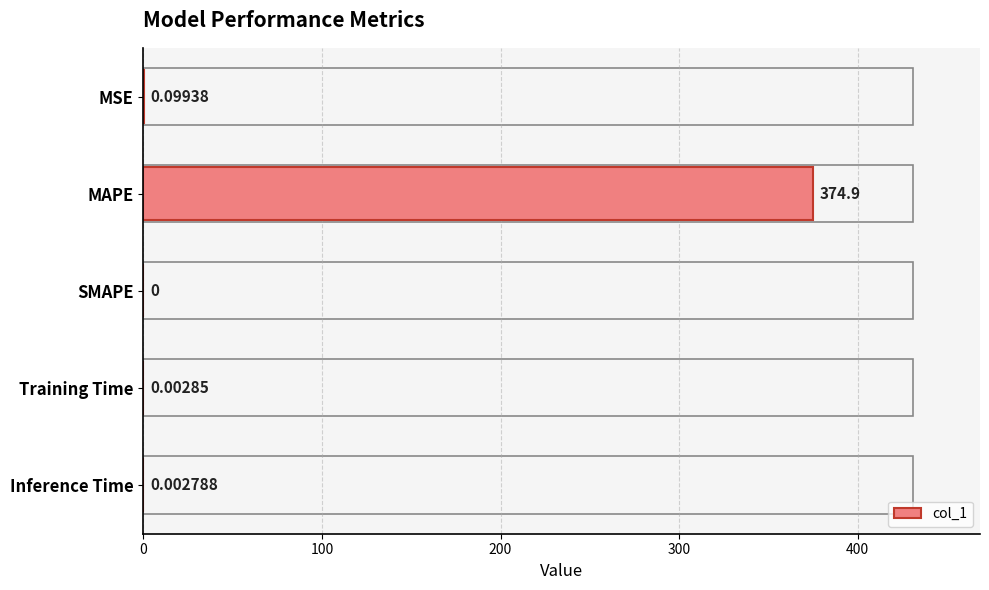

What is the sum of all values?

375.0